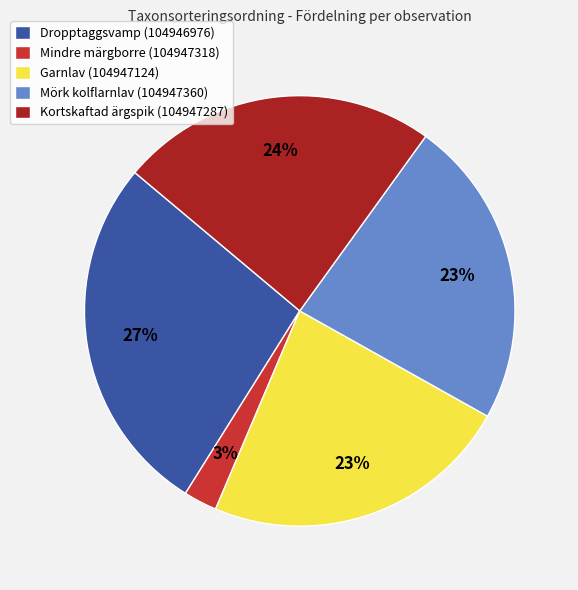

What is the smallest slice in the pie chart?

Mindre märgborre (104947318)